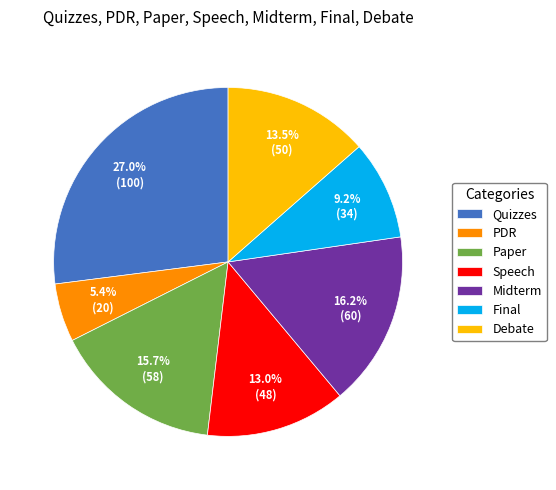

Does Speech represent more than half of the total?

No